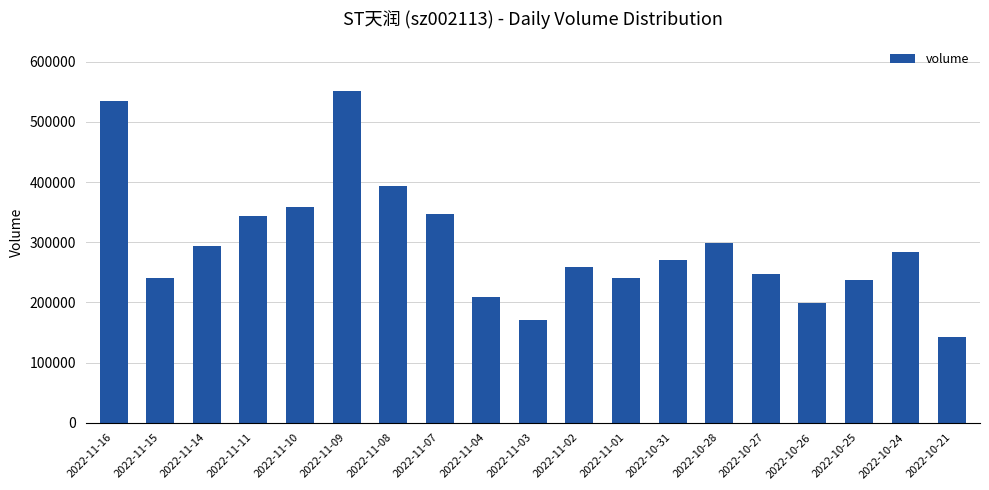

What is the sum of all values?

5621291